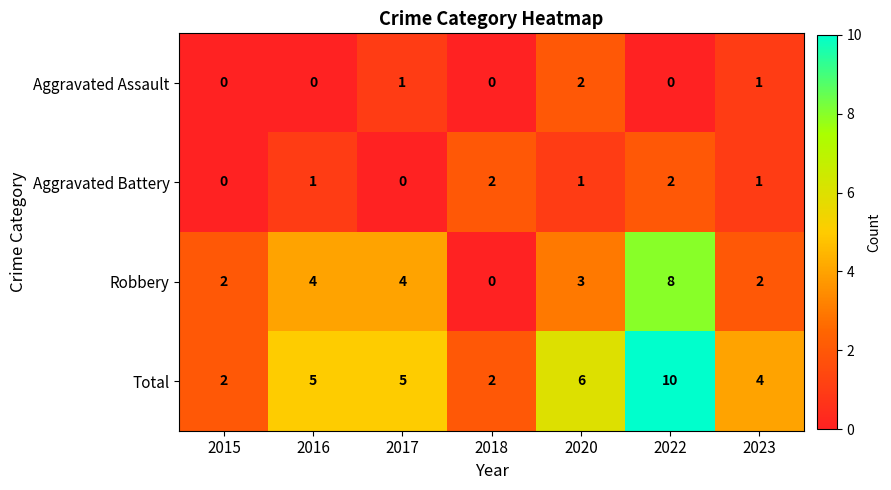

At which label does Robbery reach its minimum?

2018